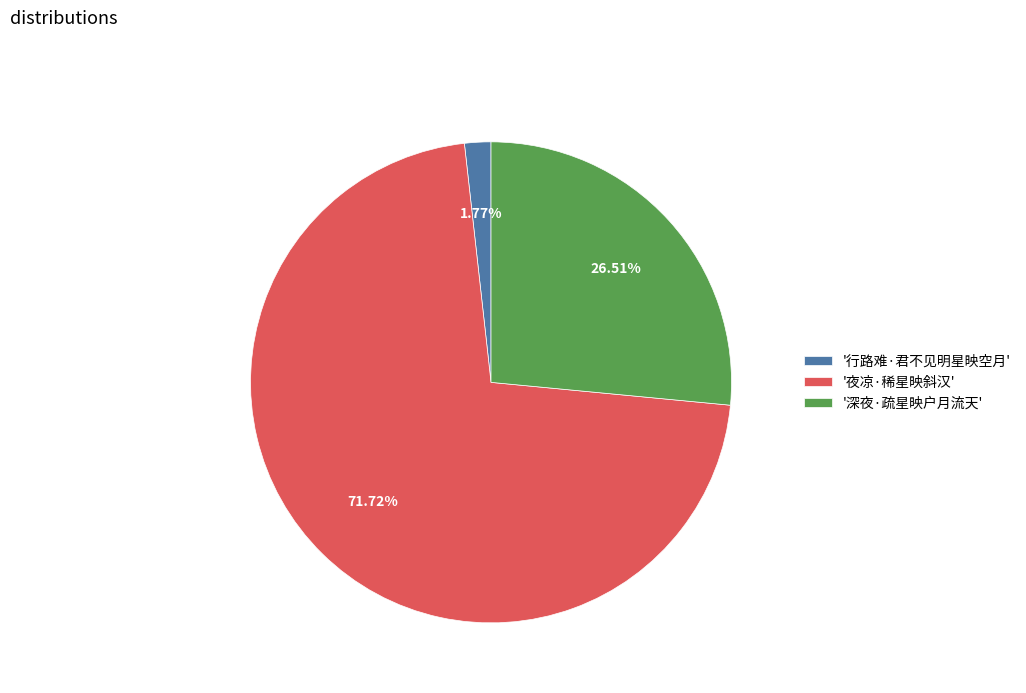

How many slices are in this pie chart?

3